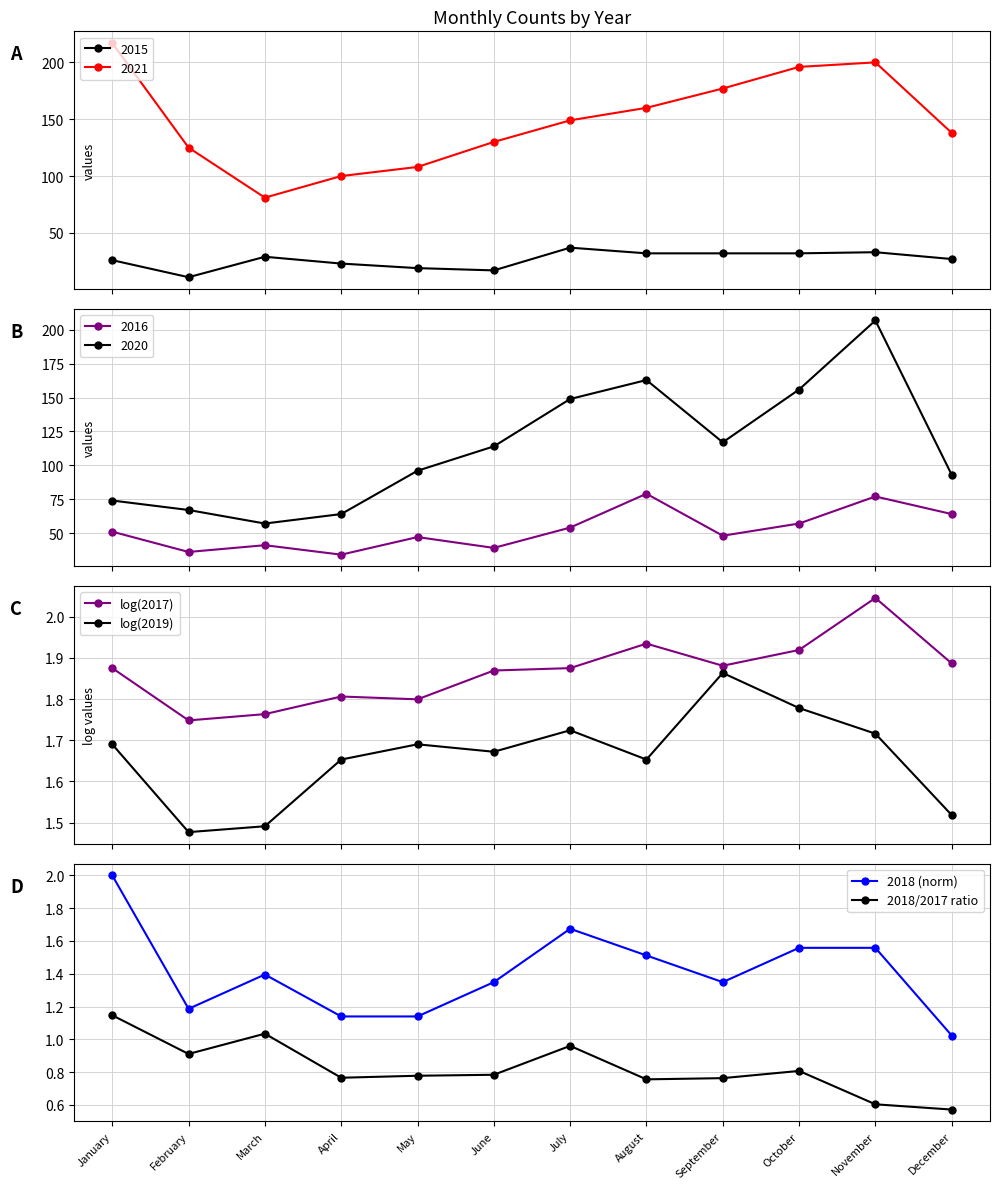

Which series has the widest spread of values?

2018 (norm)